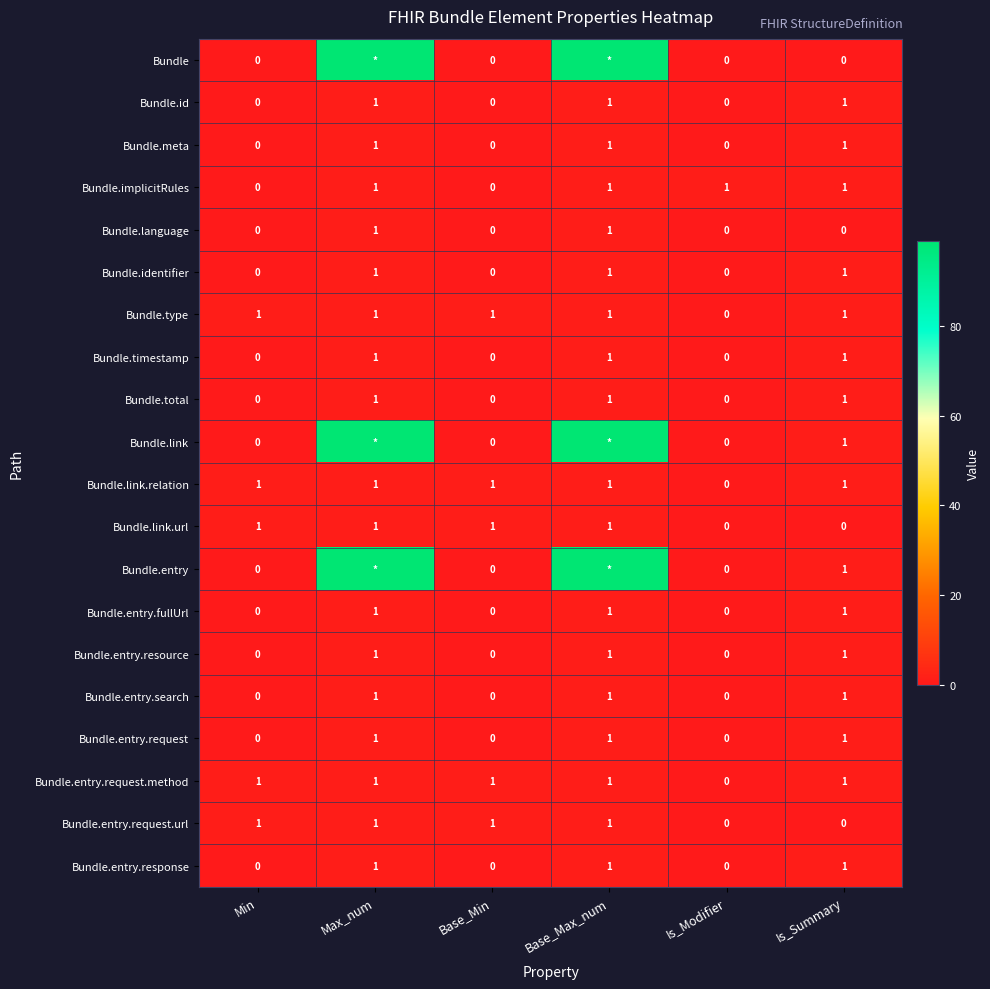

Is the value of Bundle.link at Min greater than the value of Bundle.entry.fullUrl at Is_Summary?

No